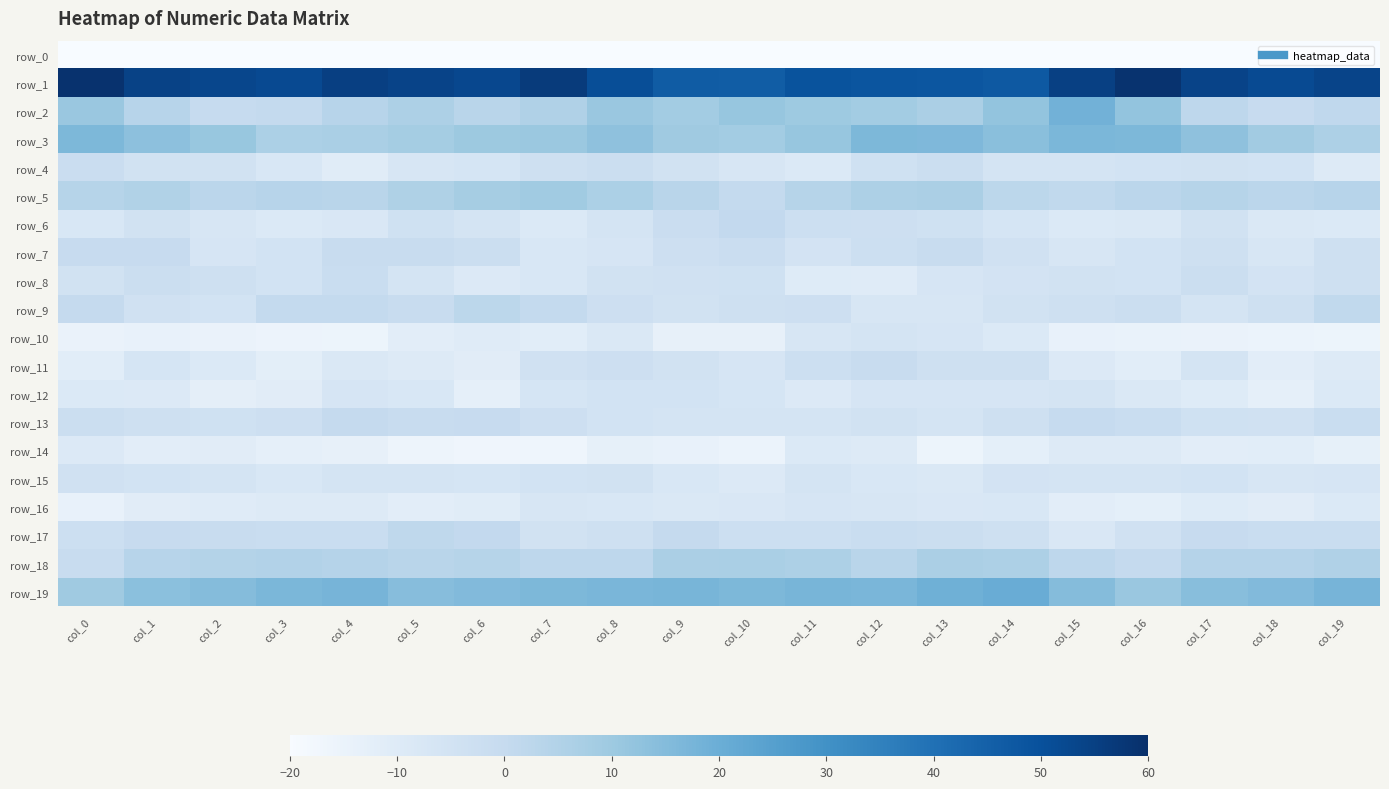

Which category has the lowest value in the row_4 series?

col_4